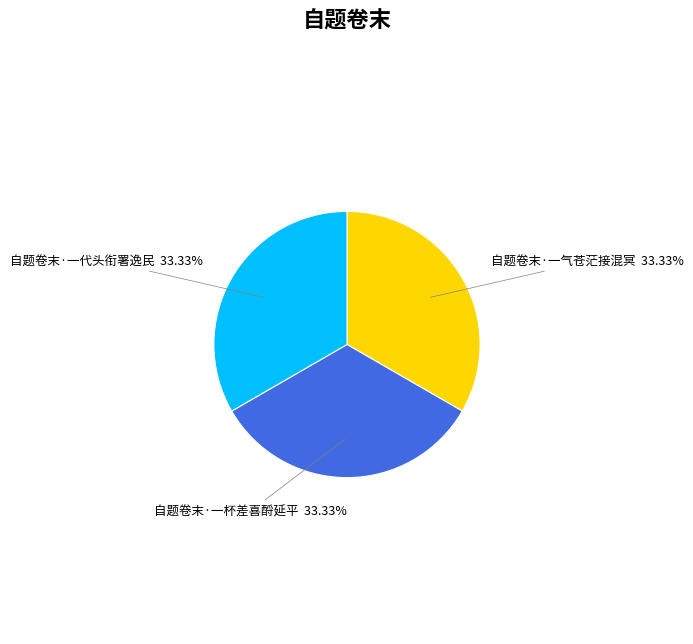

Does any single category account for the majority?

No